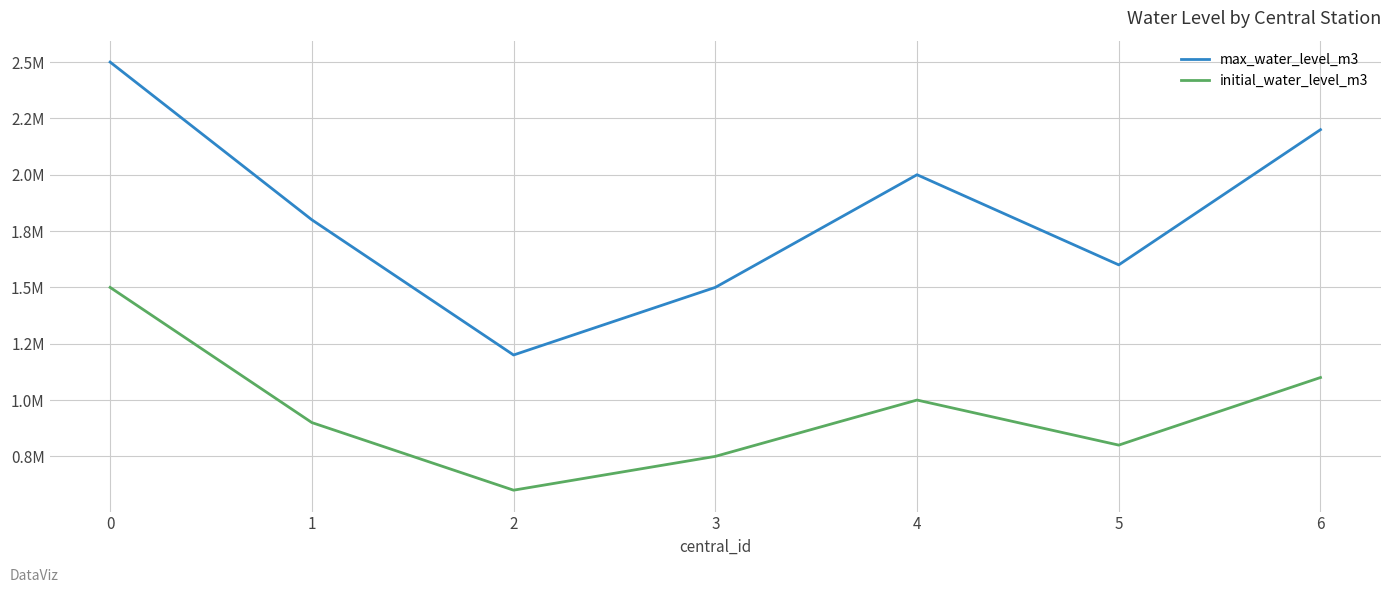

Rank the series by their maximum value, from lowest to highest.

initial_water_level_m3, max_water_level_m3